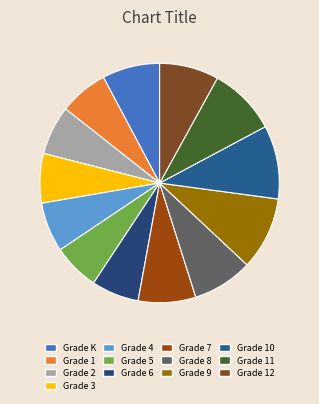

Which category has the smallest portion of the pie?

Grade 5